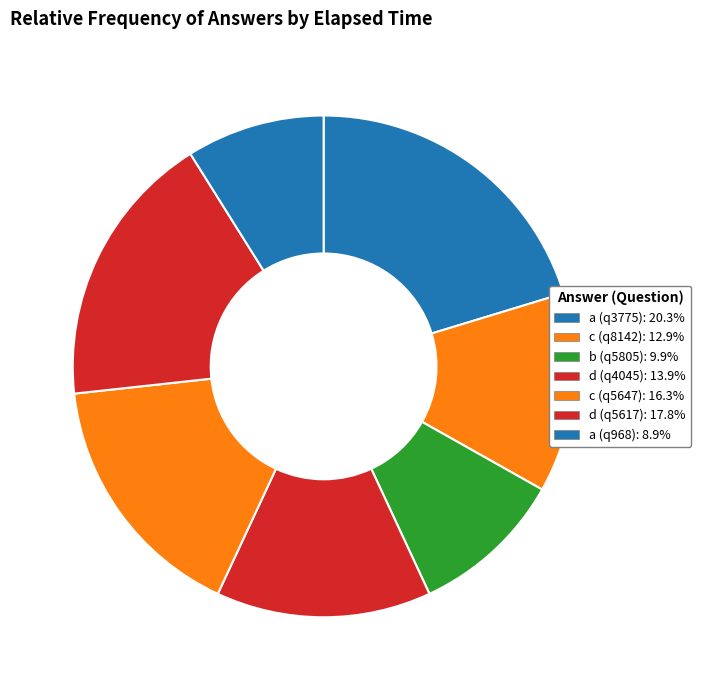

How much of the chart is everything except c (q5647)?

83.7%